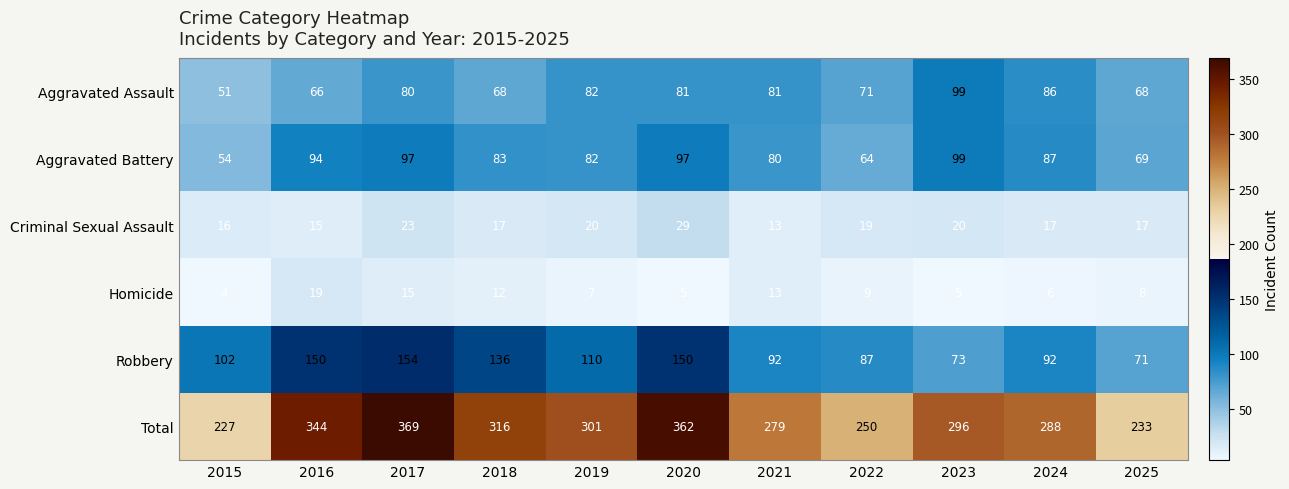

What is the highest value of the Aggravated Assault series?

99